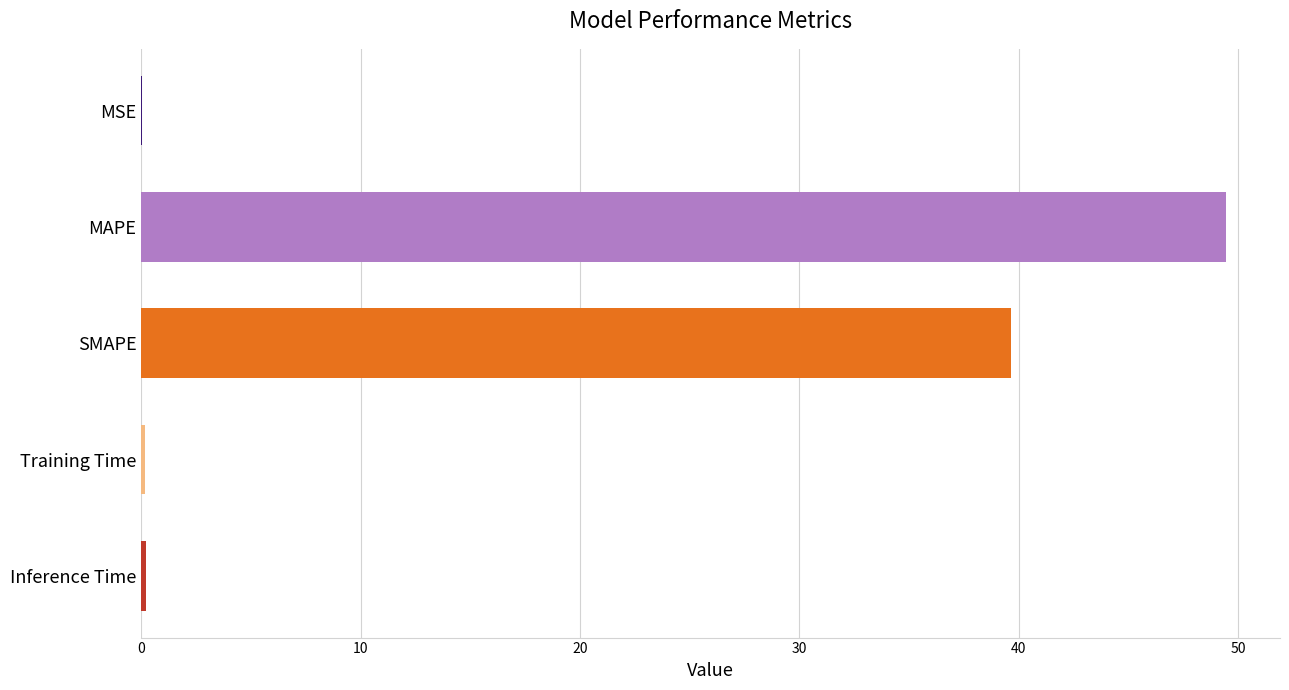

Which label corresponds to the largest value in the chart?

MAPE